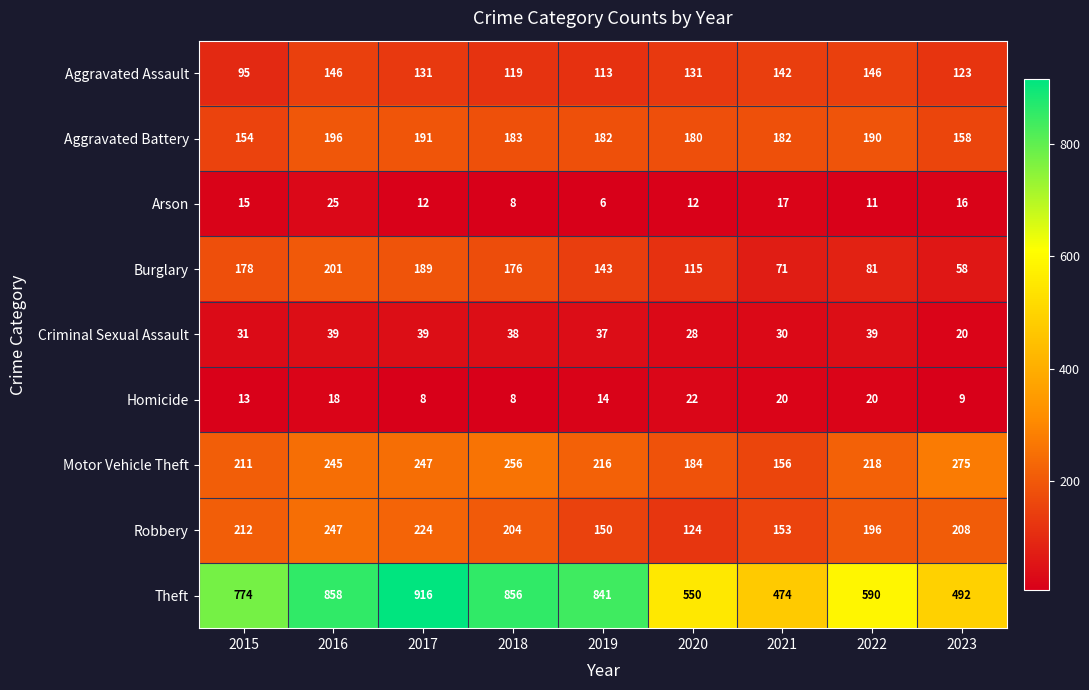

What is the average value of the Motor Vehicle Theft series?

223